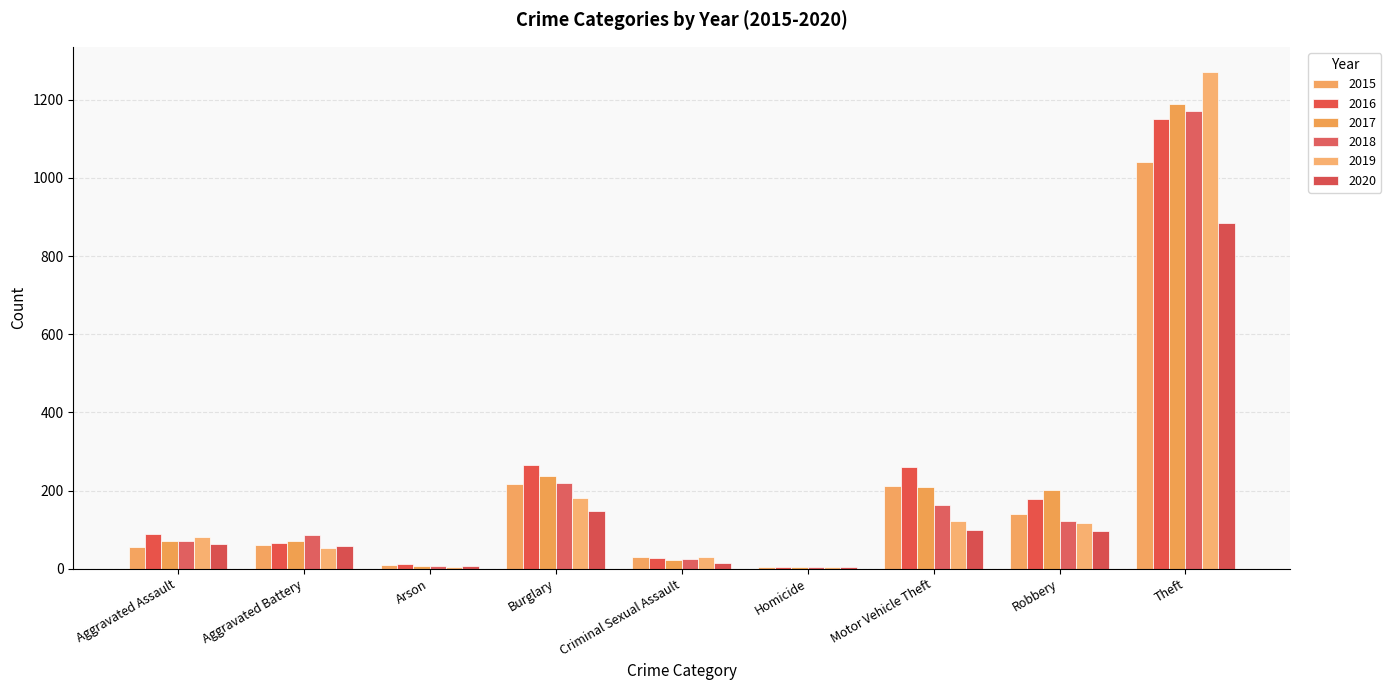

How many data points does each series have?

9